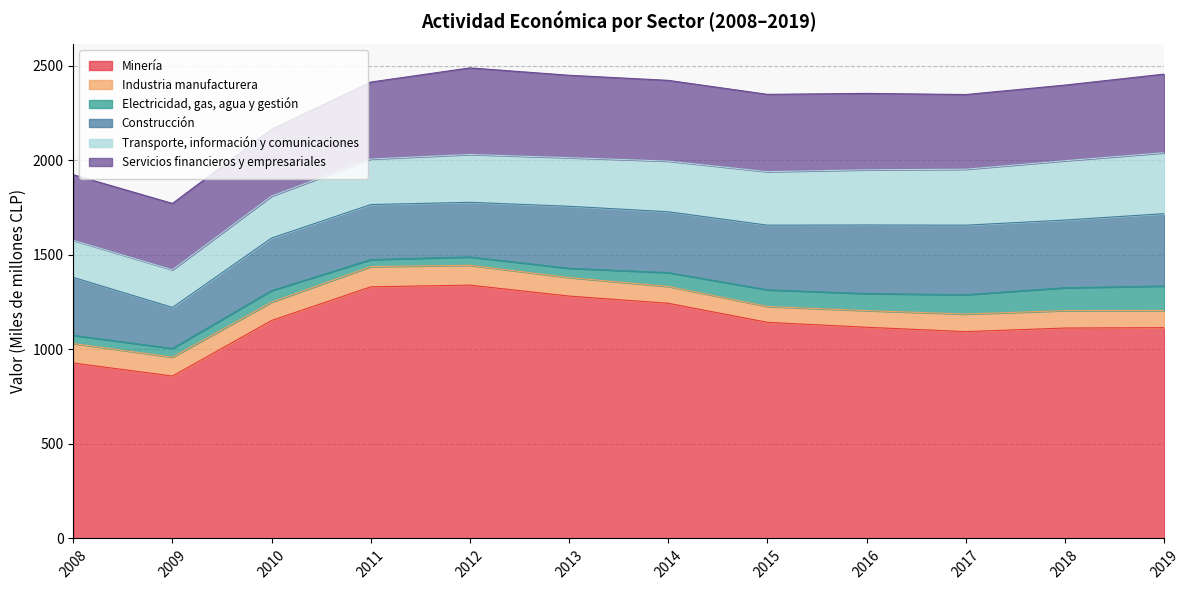

Is the value of Construcción at 2015 greater than the value of Minería at 2017?

No